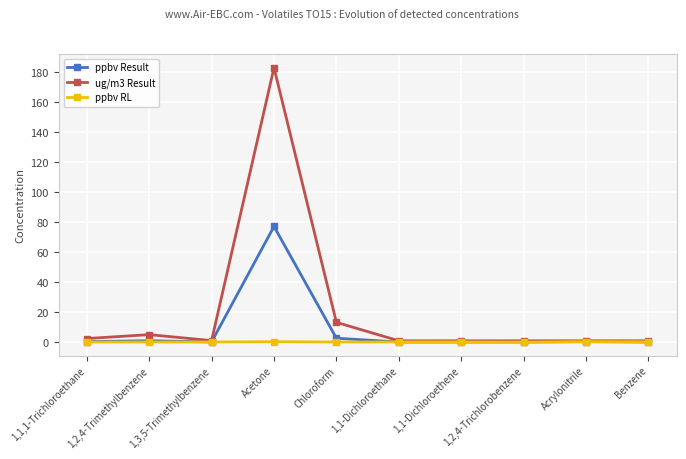

True or false: ppbv Result has more than 0 points higher than both neighbors.

True